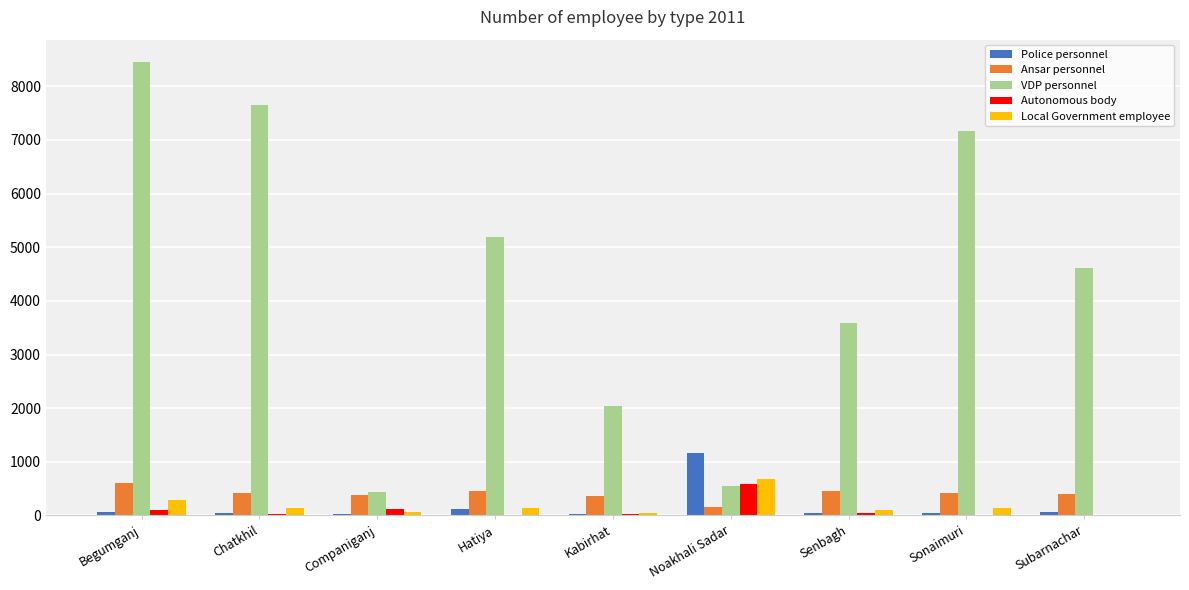

Which series changed the most between Companiganj and Sonaimuri?

VDP personnel